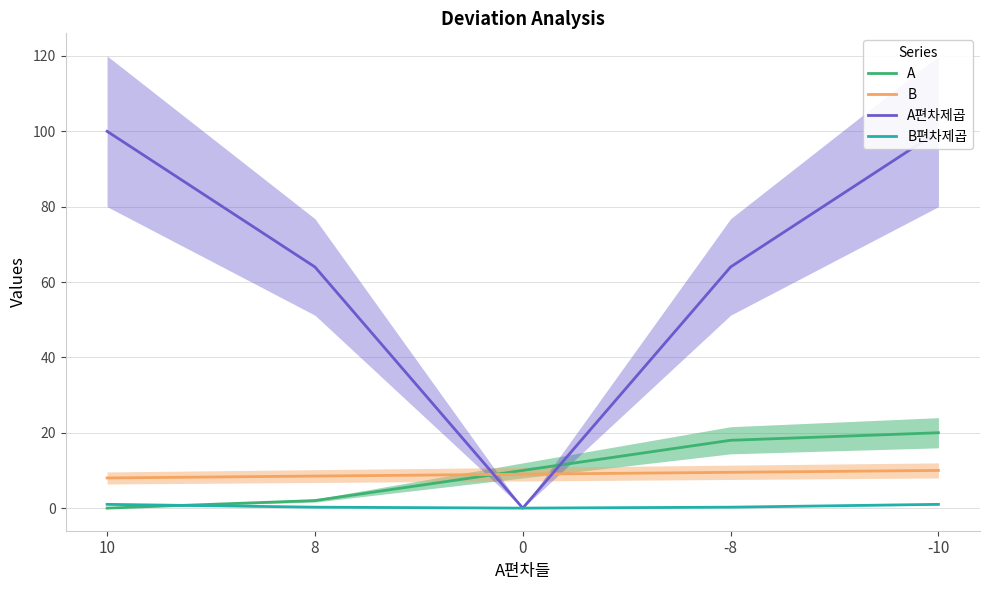

What is the total value across all series at 0?

19.0